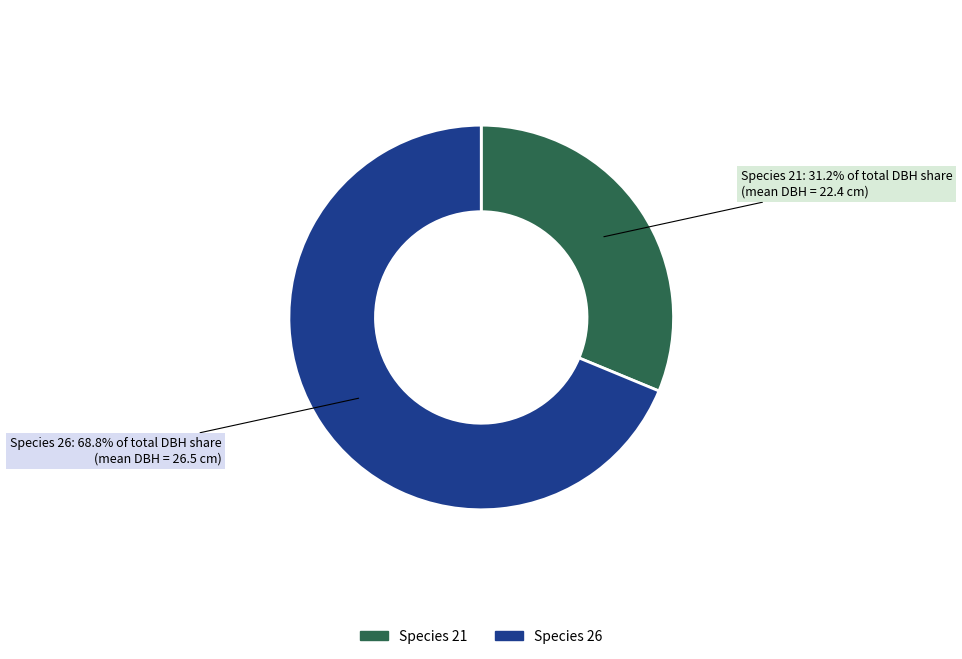

Is there any slice that represents more than half of the pie?

Yes